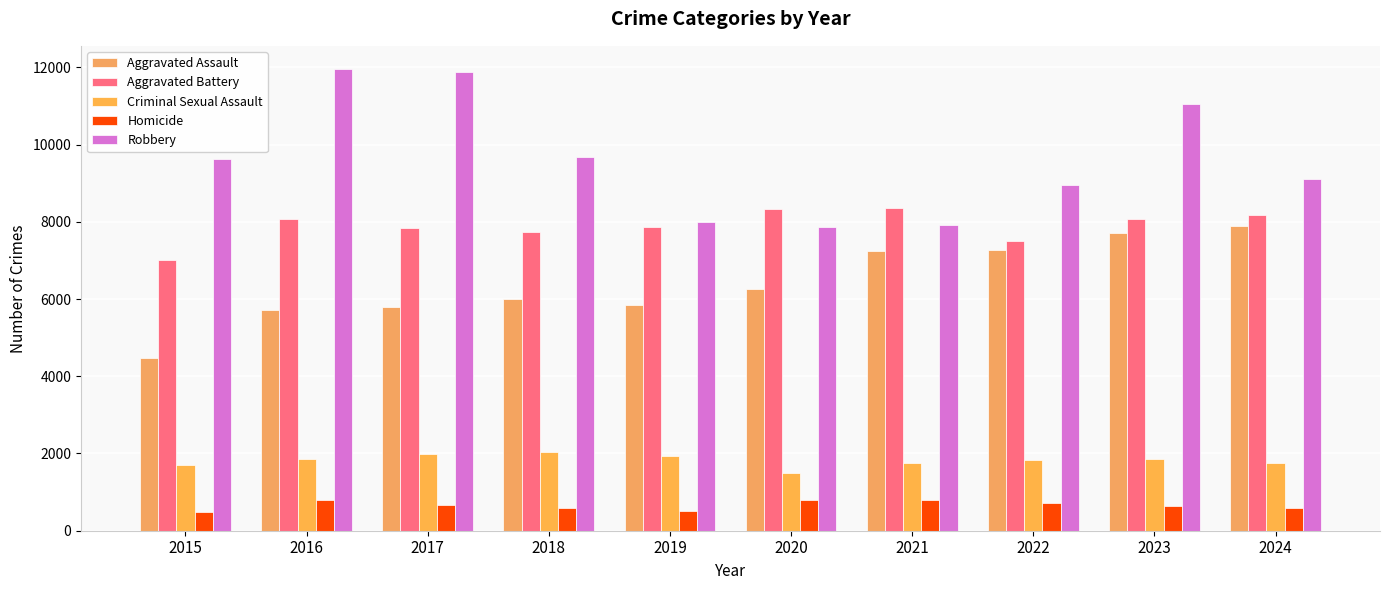

At which category is the sum across all series the highest?

2023